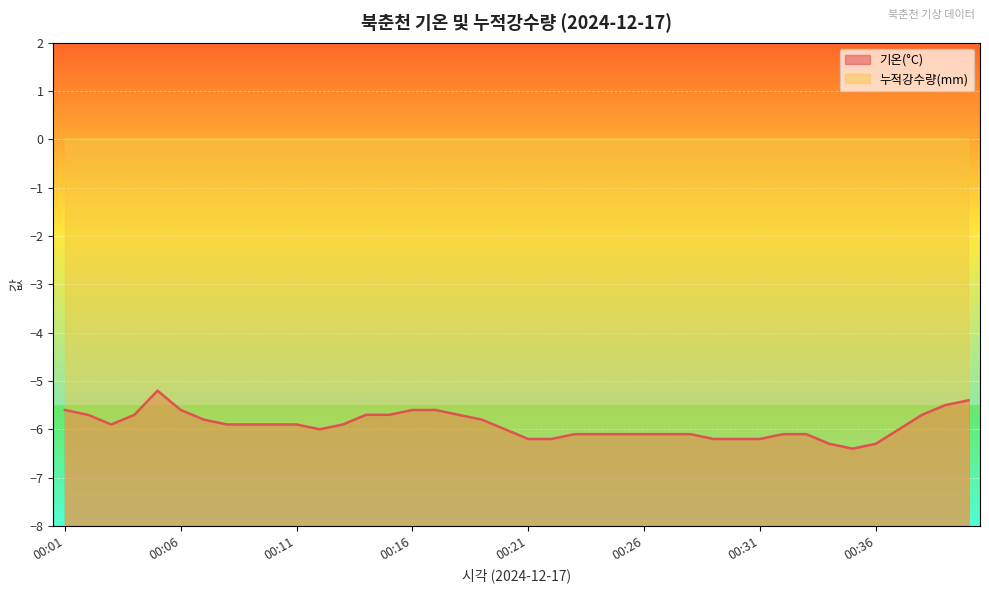

At which label is the value closest to -5?

00:05